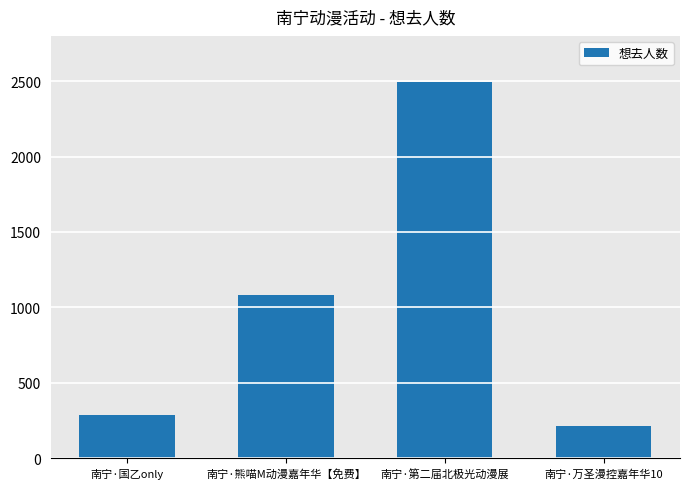

Reading right to left, what are all the values shown in this chart?

211	2493	1081	285